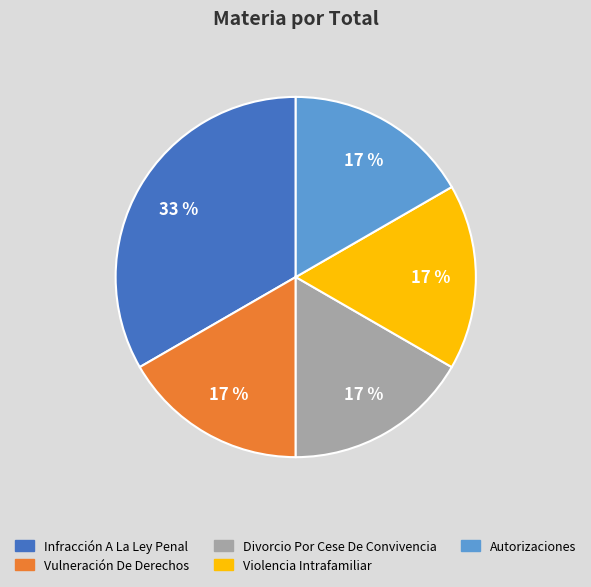

Count the number of slices in the pie.

5